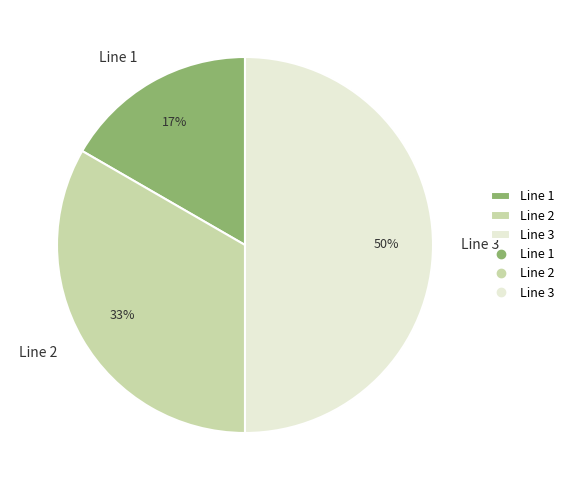

To the nearest percent, what is the average slice percentage?

33%